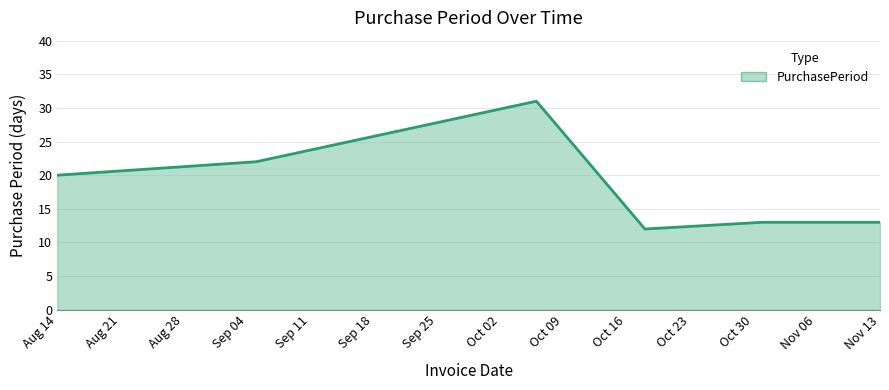

True or false: there are more than 0 points higher than both neighbors.

True